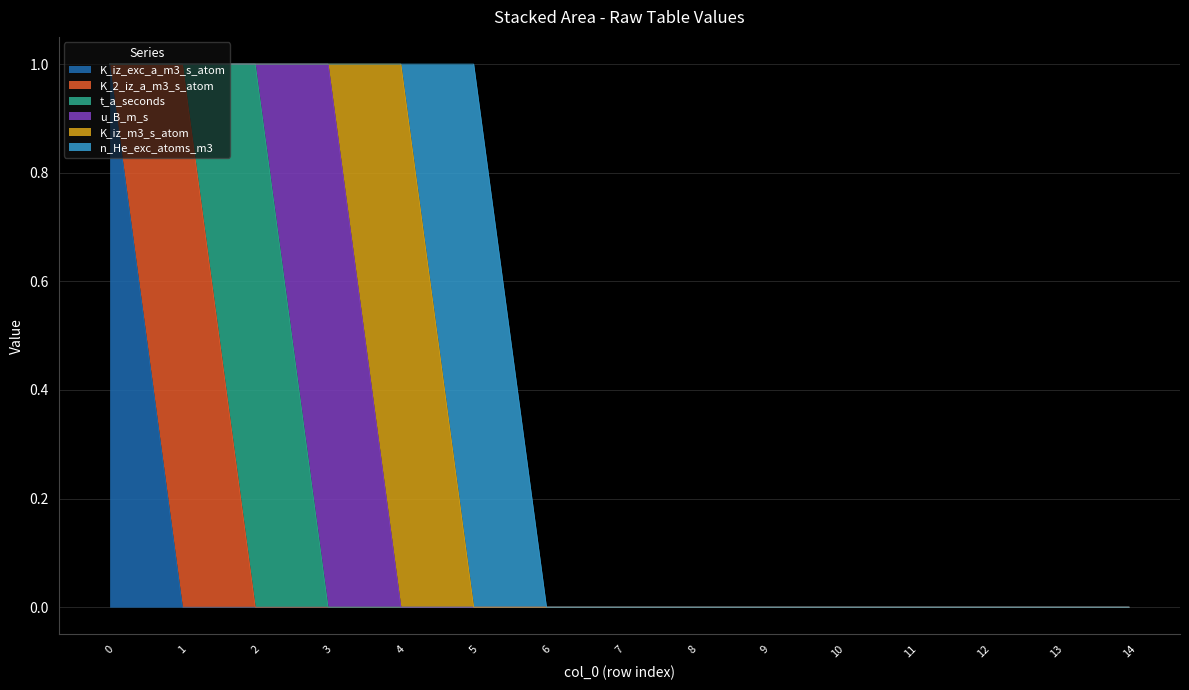

How many data points does each series have?

15